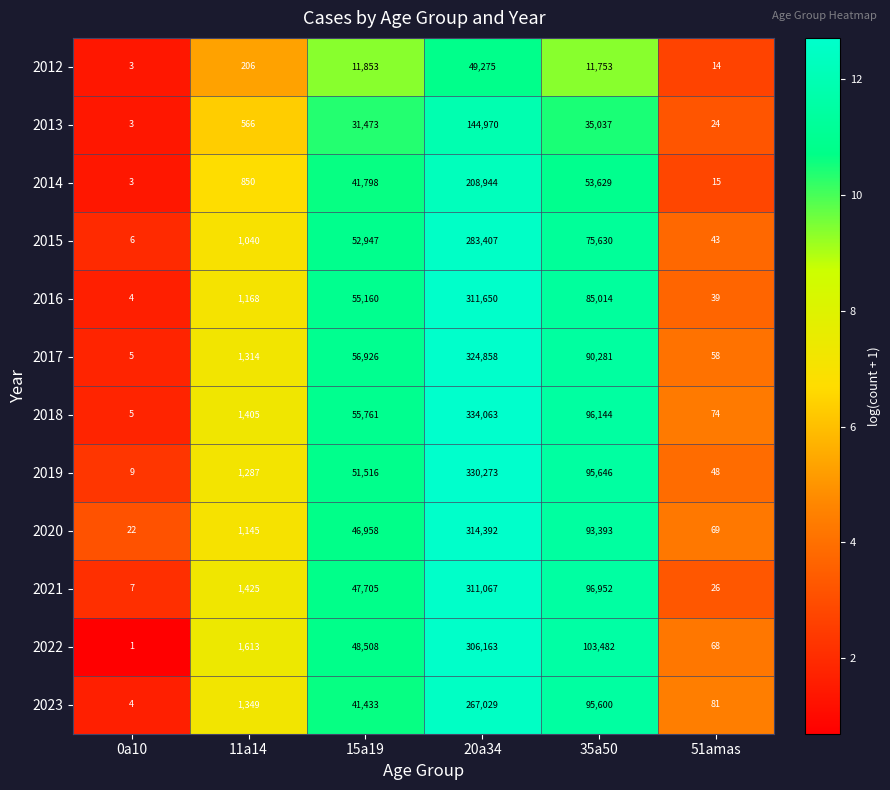

Read the 2022 value at 15a19.

48508